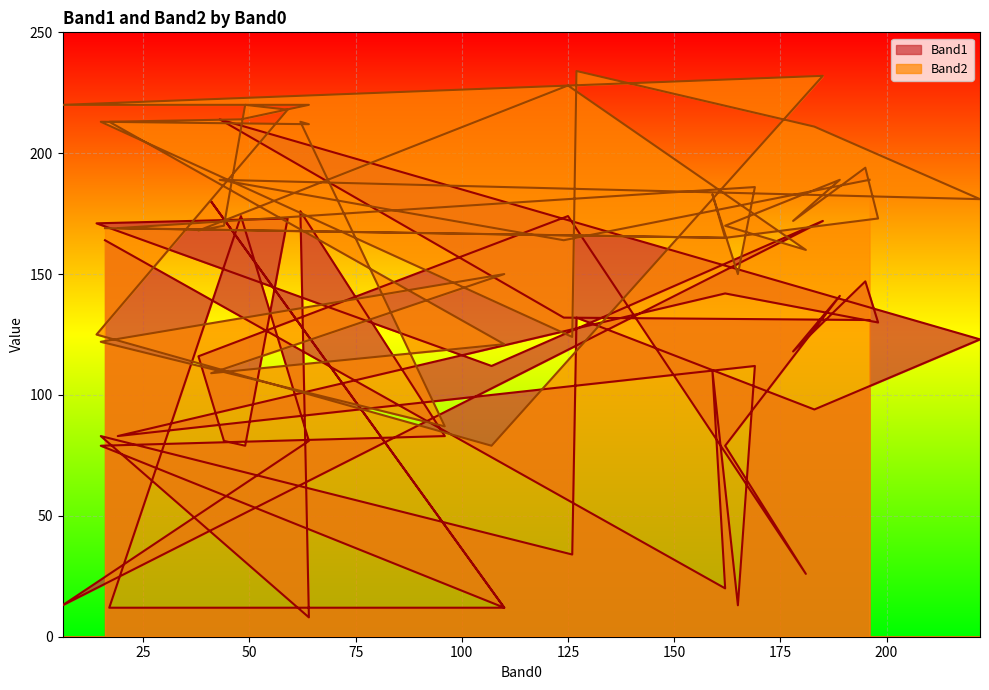

How many intersections are there between Band2 and Band1?

6